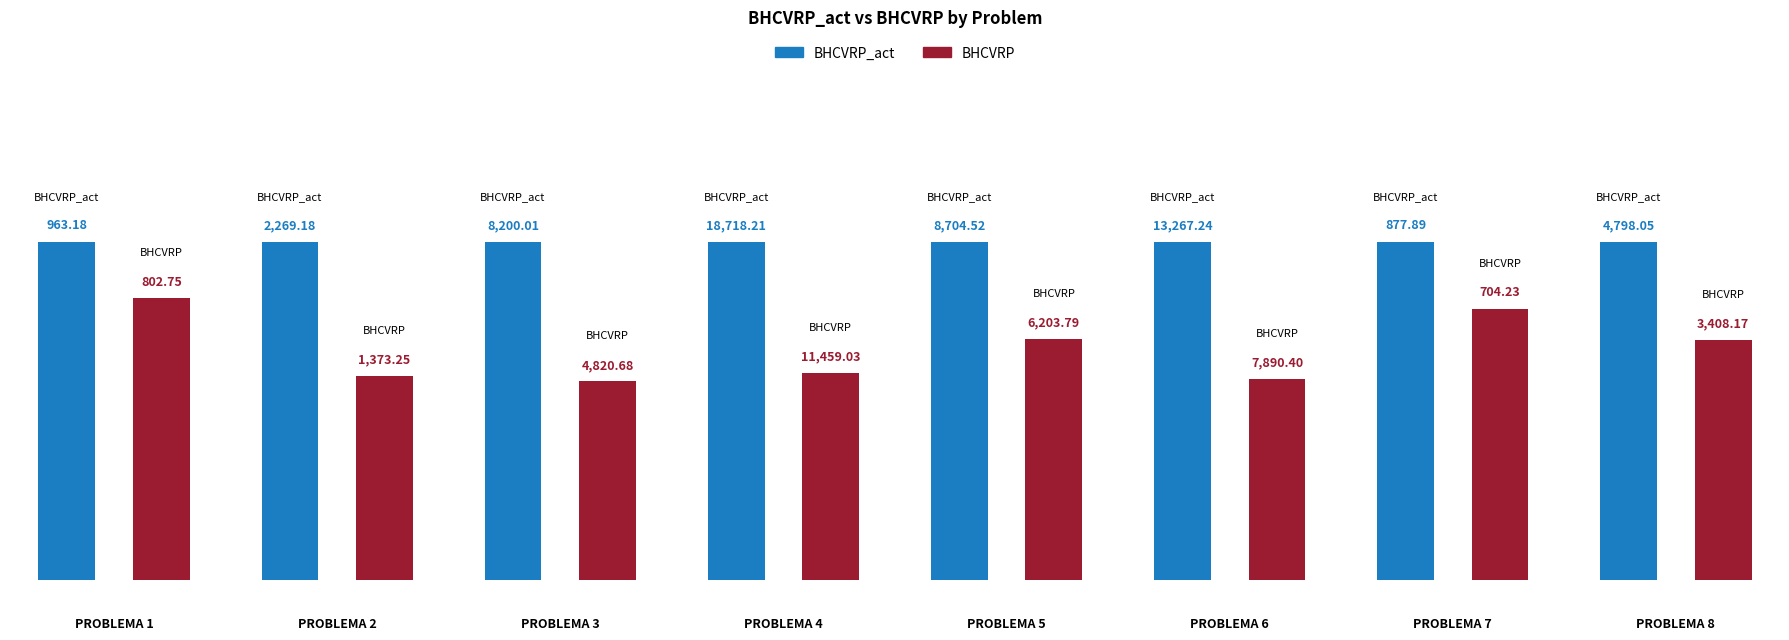

The BHCVRP series shows 3408.2 at 8. True or false?

True